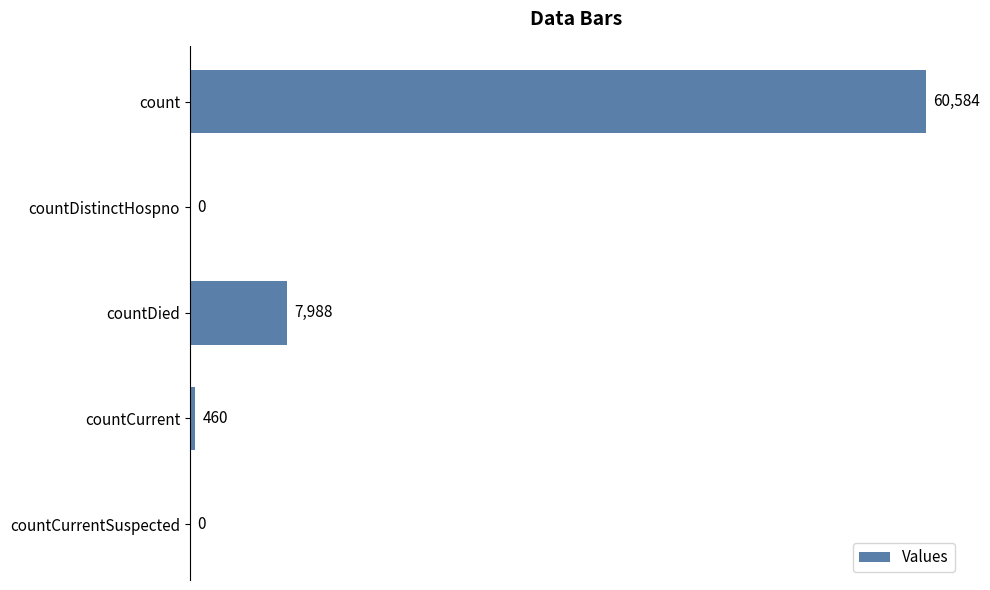

What is the average value?

13806